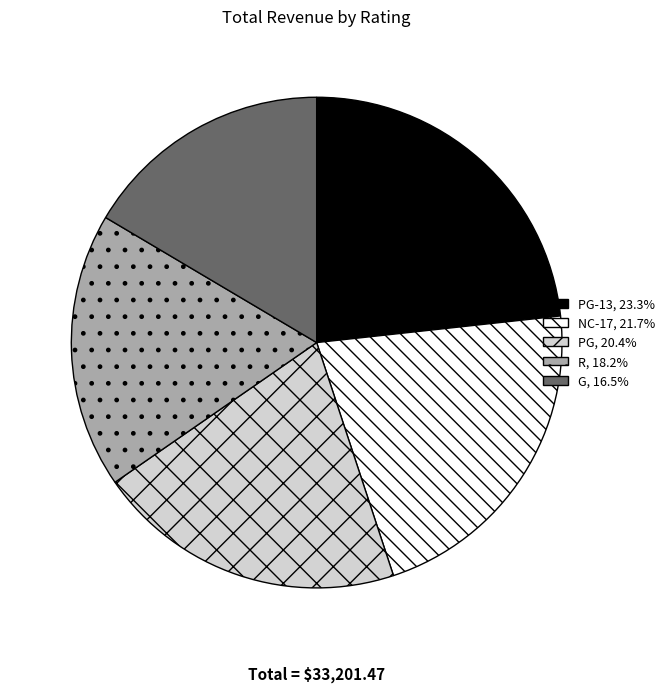

Count the number of slices in the pie.

5